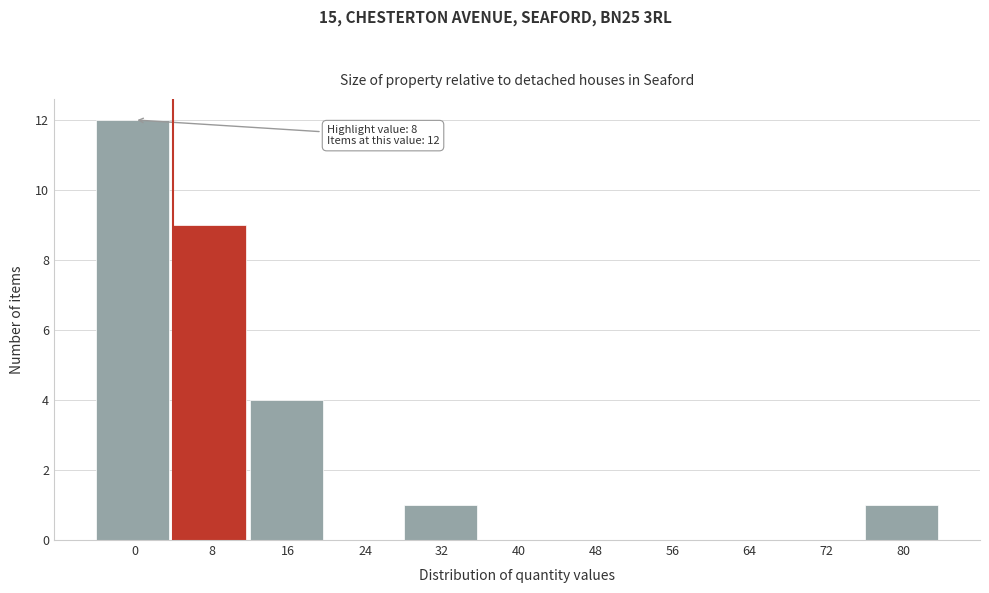

Reading right to left, what are all the values shown in this chart?

80=1	72=0	64=0	56=0	48=0	40=0	32=1	24=0	16=4	8=9	0=12